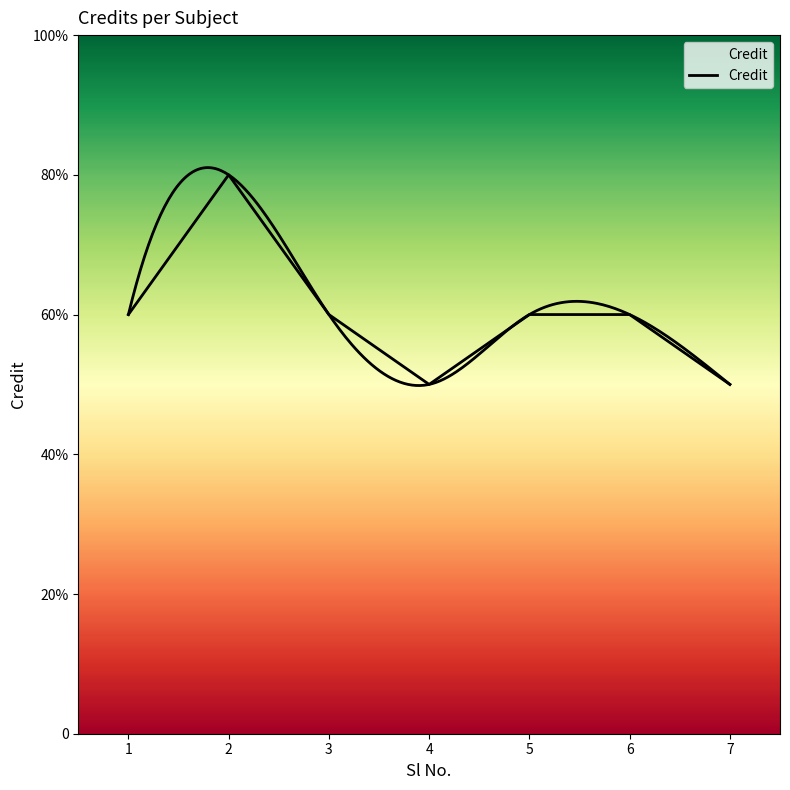

Count the number of categories in the chart.

7